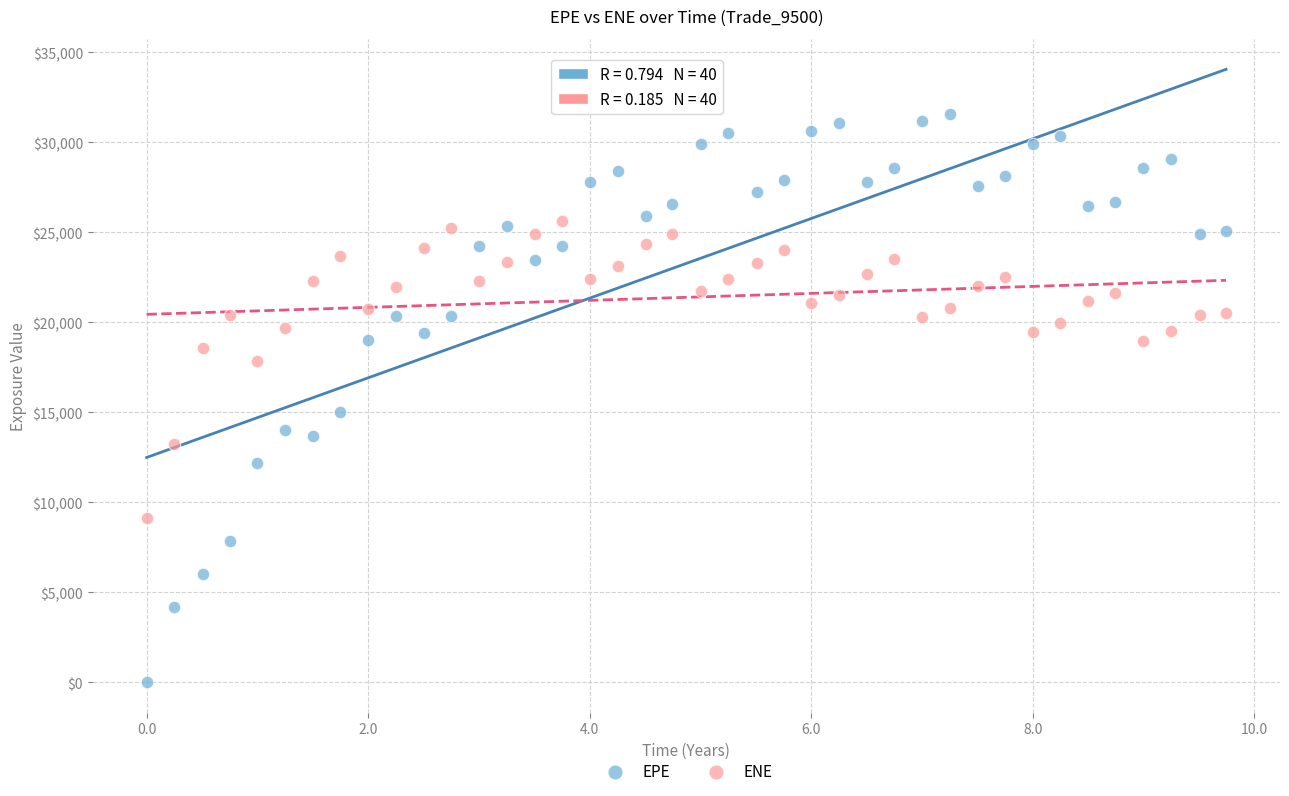

Which series has the widest spread of Y values?

EPE